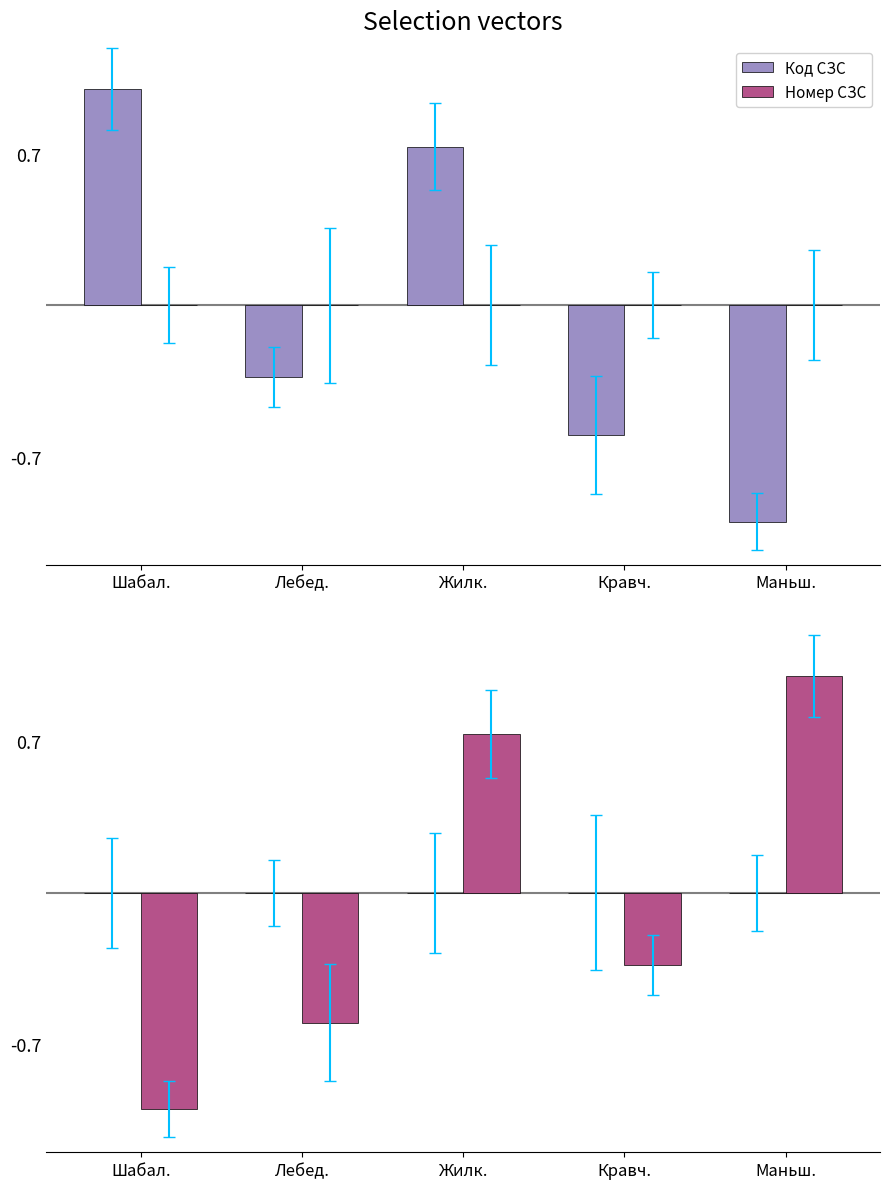

What is the label of the 5th bar from the left?

Маньш.